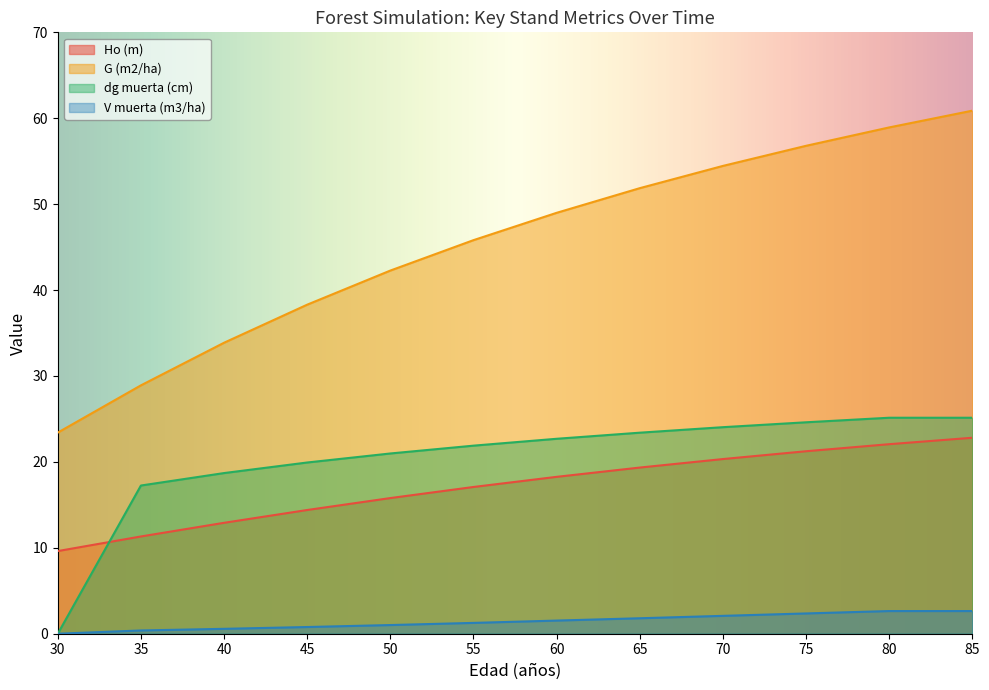

At which label does G (m2/ha) first exceed 48?

60